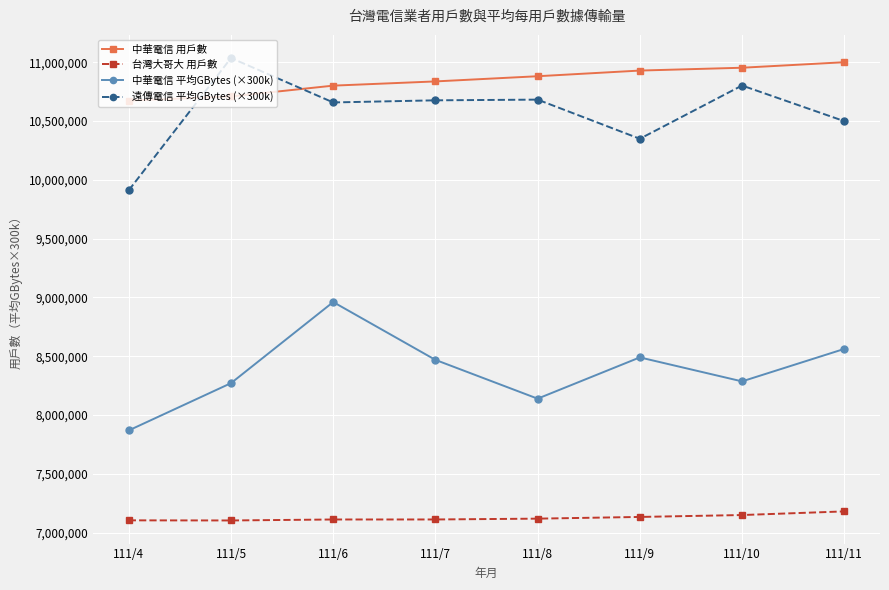

Which category has the highest value in the 遠傳電信 平均GBytes (×300k) series?

111/5